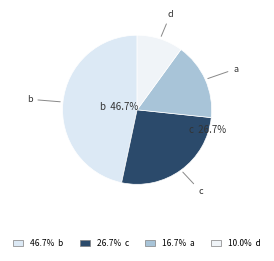

Count the number of slices in the pie.

4